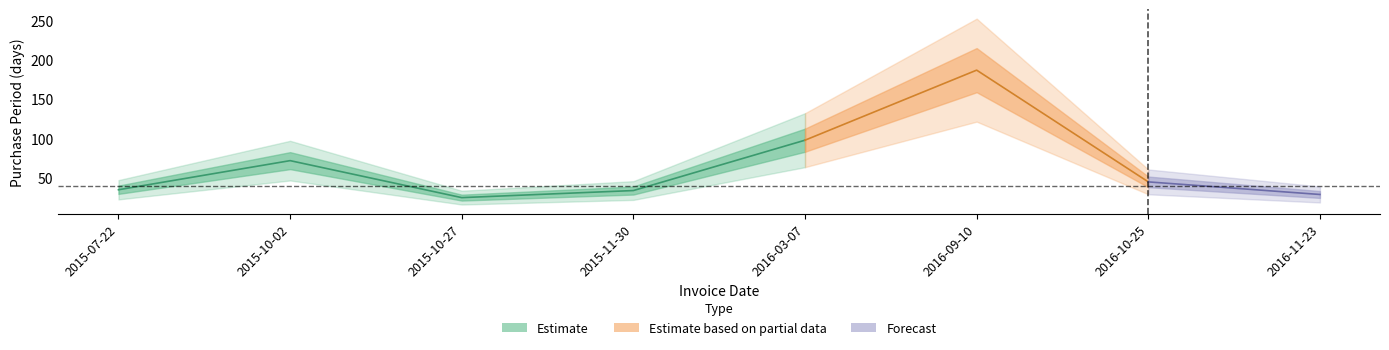

What is the label of the 6th point from the right?

2015-10-27